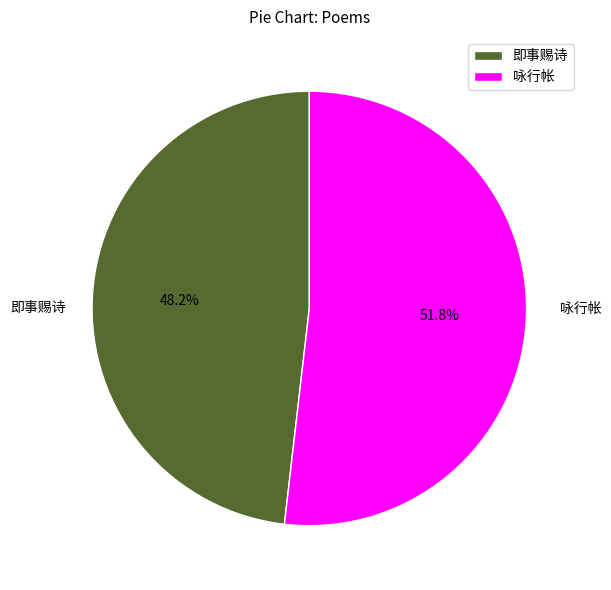

Between 咏行帐 and 即事赐诗, which is larger?

咏行帐